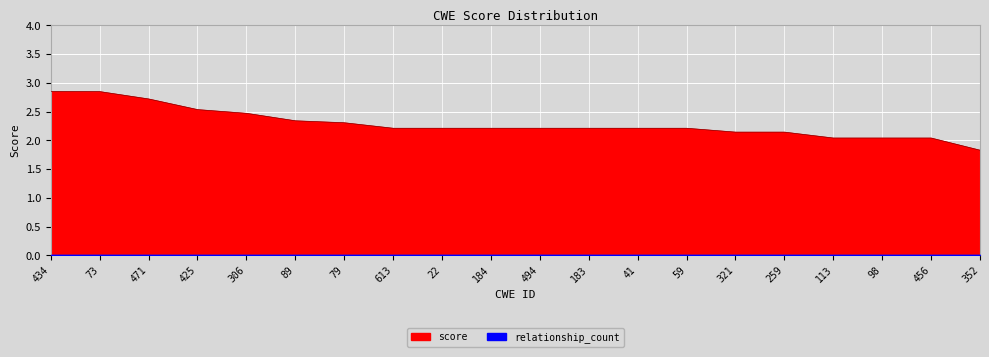

How many data points are less than 2?

1